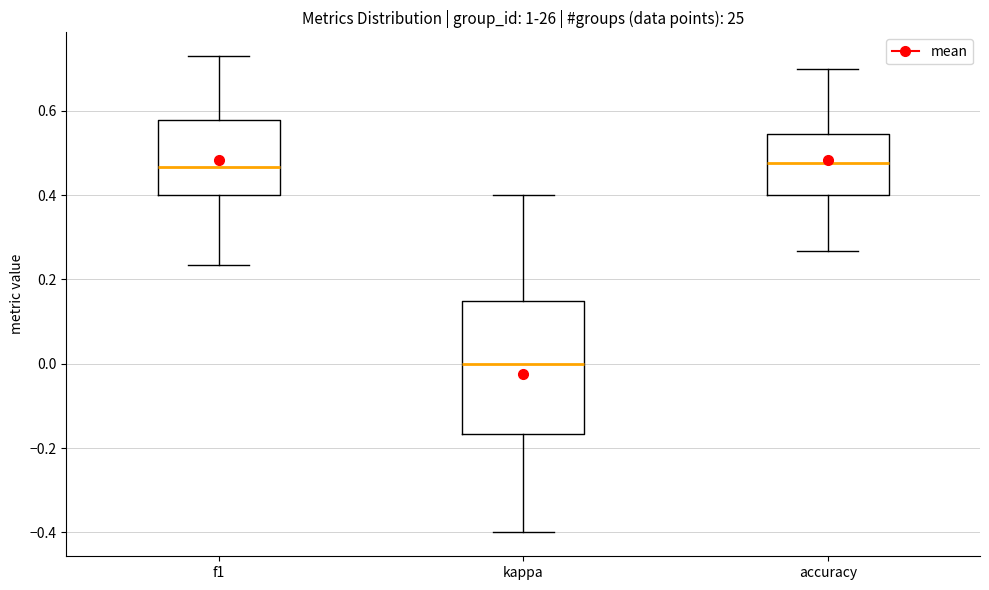

Which box is the tallest, from its lower edge to its upper edge?

kappa